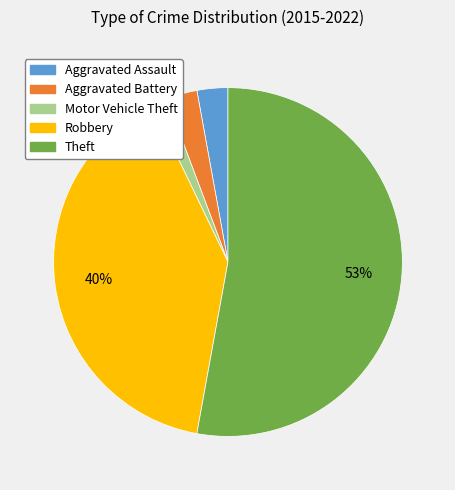

True or false: Aggravated Assault accounts for 3% of the total.

True